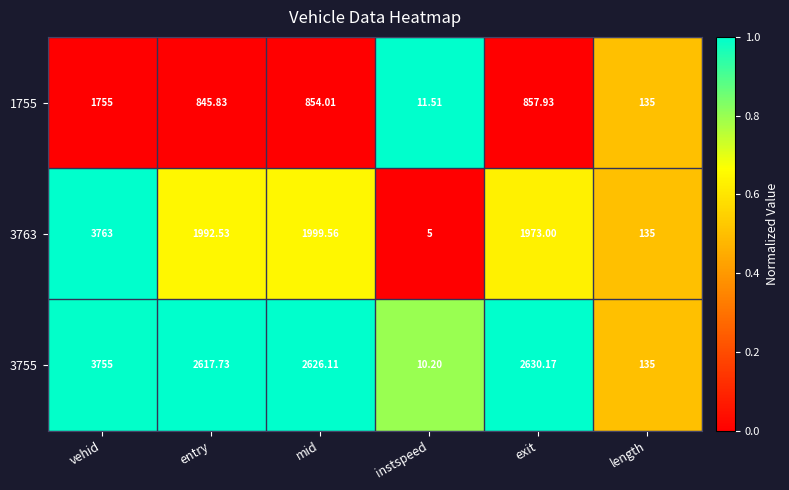

Which label corresponds to the smallest value in the chart?

instspeed